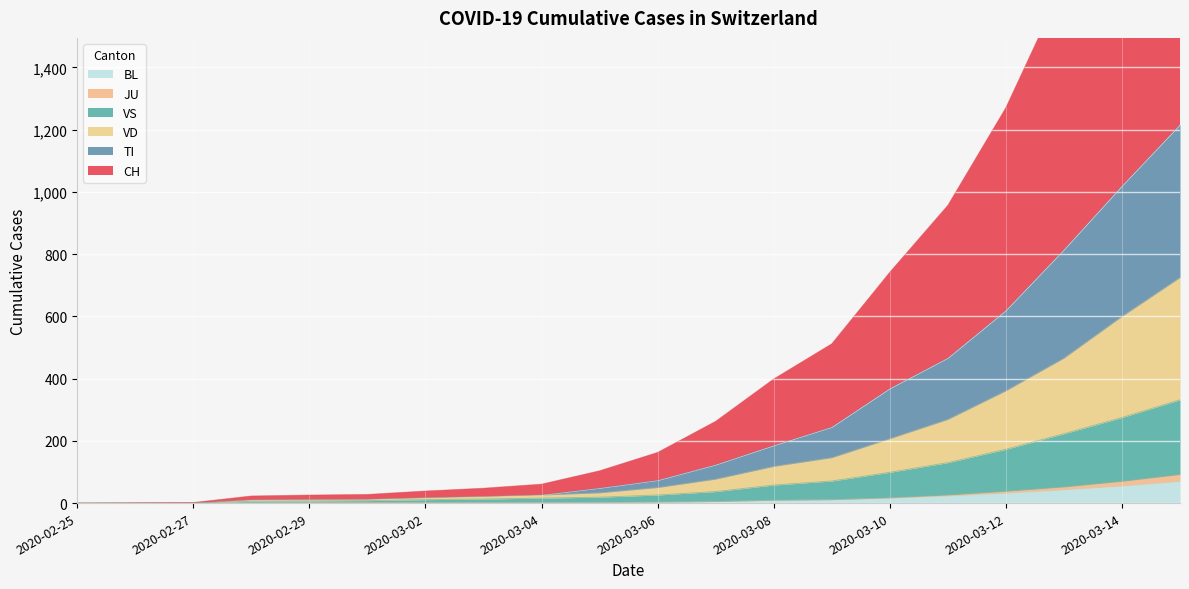

Which label corresponds to the largest value in the chart?

2020-03-15